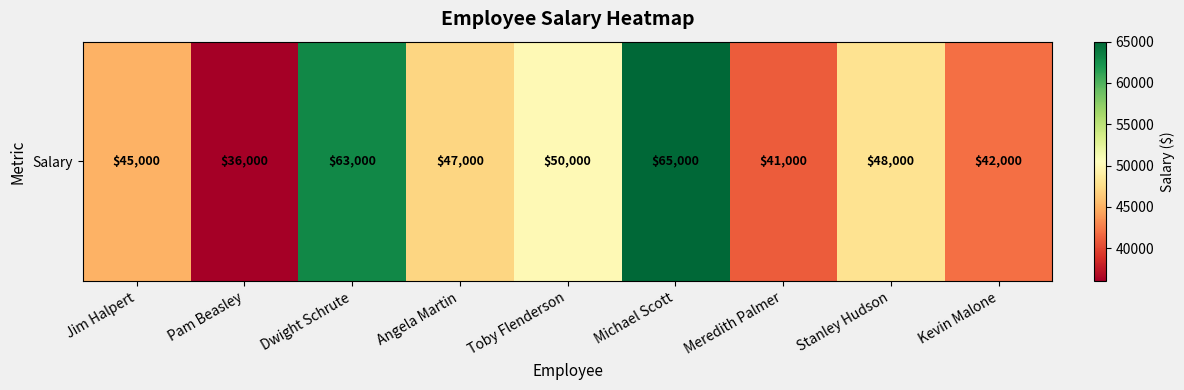

Rank the categories by value from lowest to highest.

Pam Beasley, Meredith Palmer, Kevin Malone, Jim Halpert, Angela Martin, Stanley Hudson, Toby Flenderson, Dwight Schrute, Michael Scott